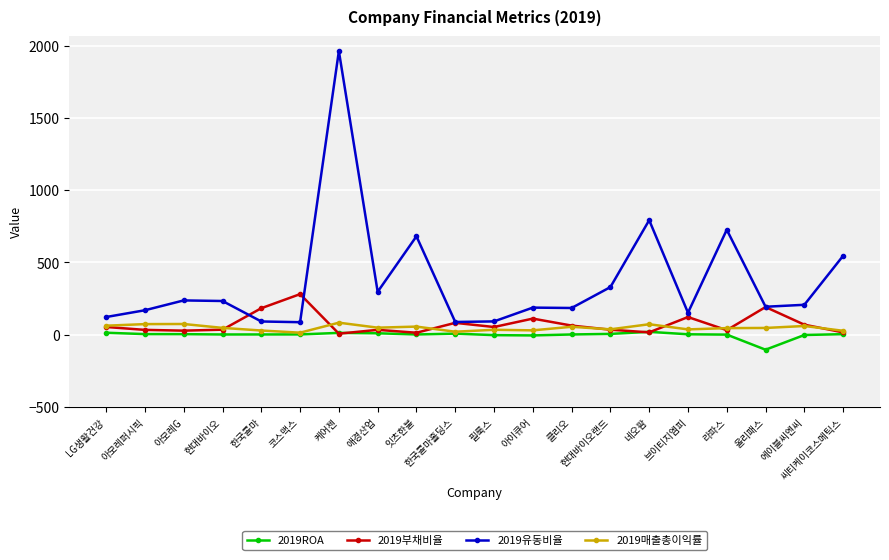

The 2019유동비율 series shows 726.1 at 라파스. True or false?

True